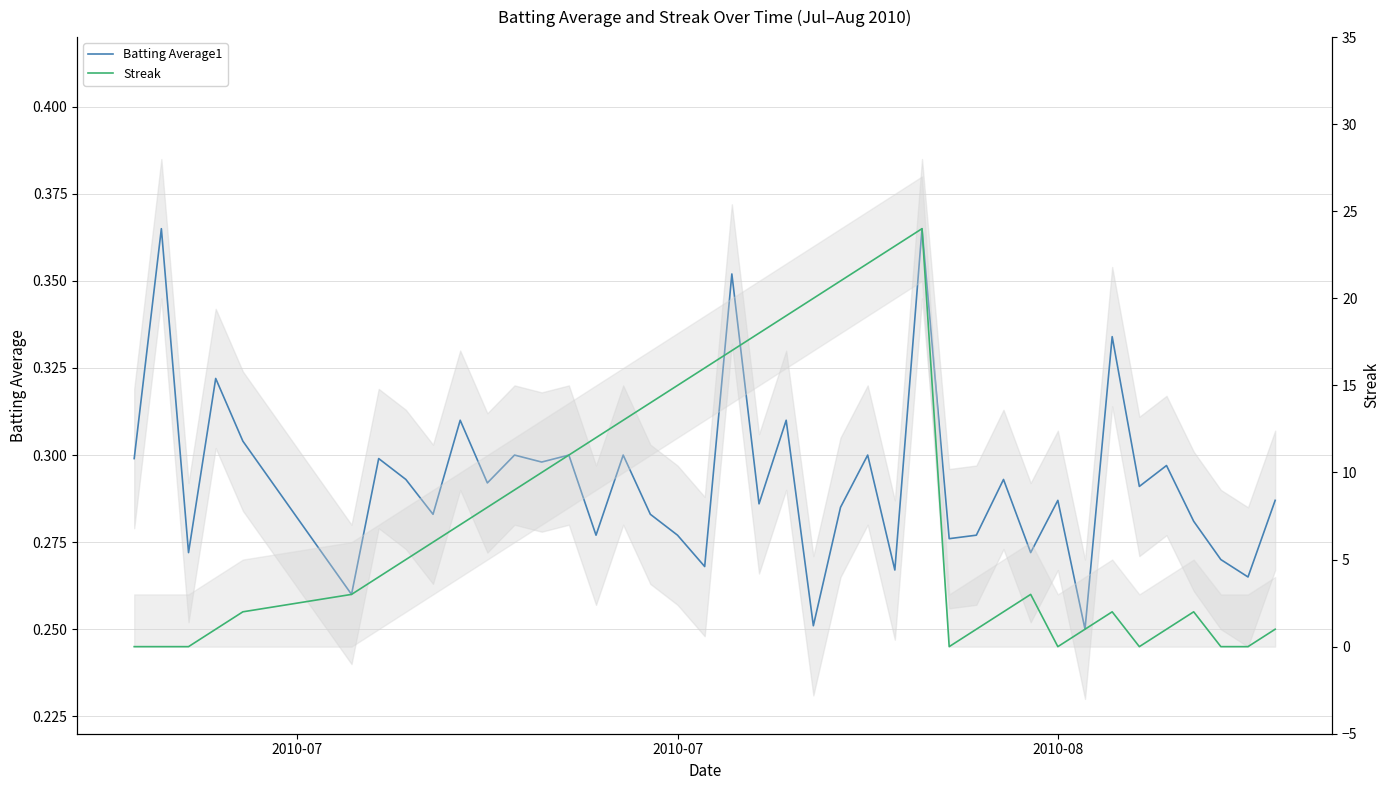

What are all the series names shown in the legend?

Batting Average1, Streak